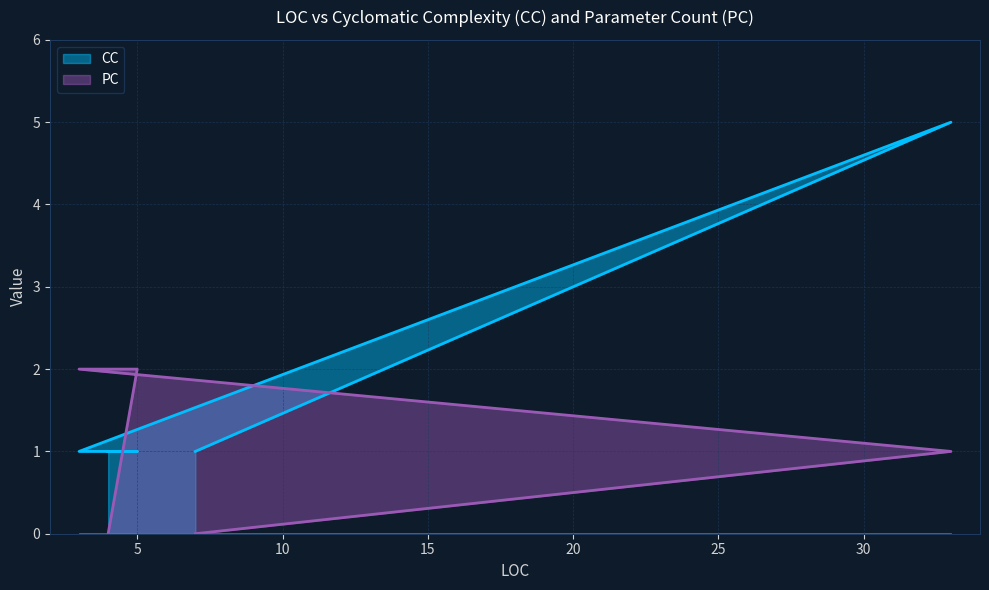

Count the PC values in the range 0 to 2.

5